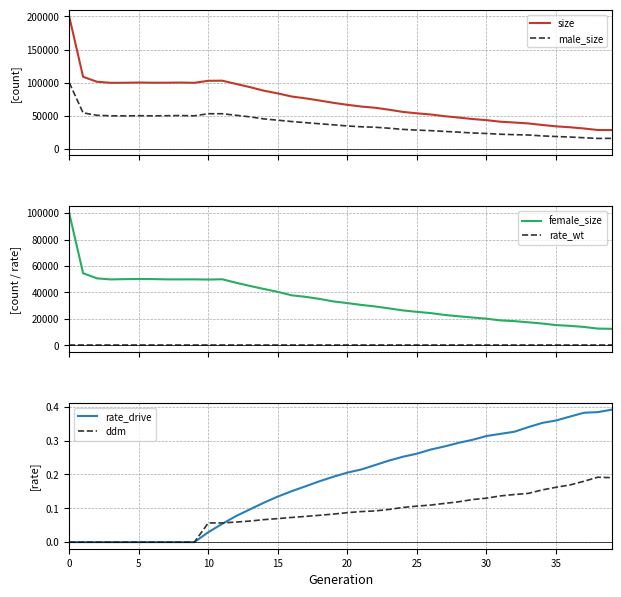

The female_size series shows 18355.0 at 32. True or false?

True